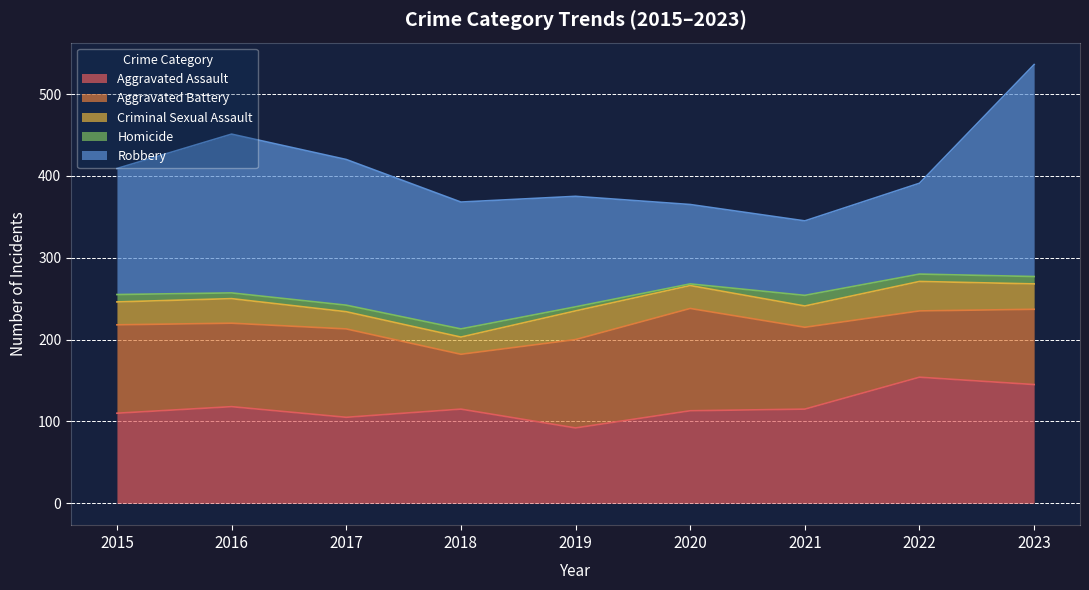

What is the highest value of the Criminal Sexual Assault series?

36